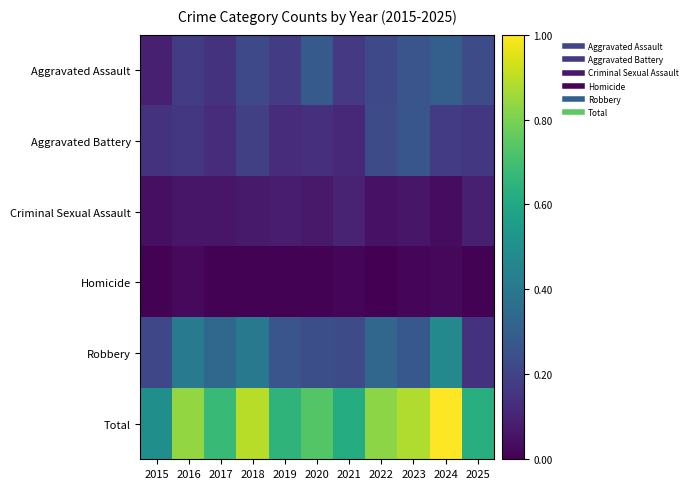

What is the spread (max minus min) of values at 2018?

0.9